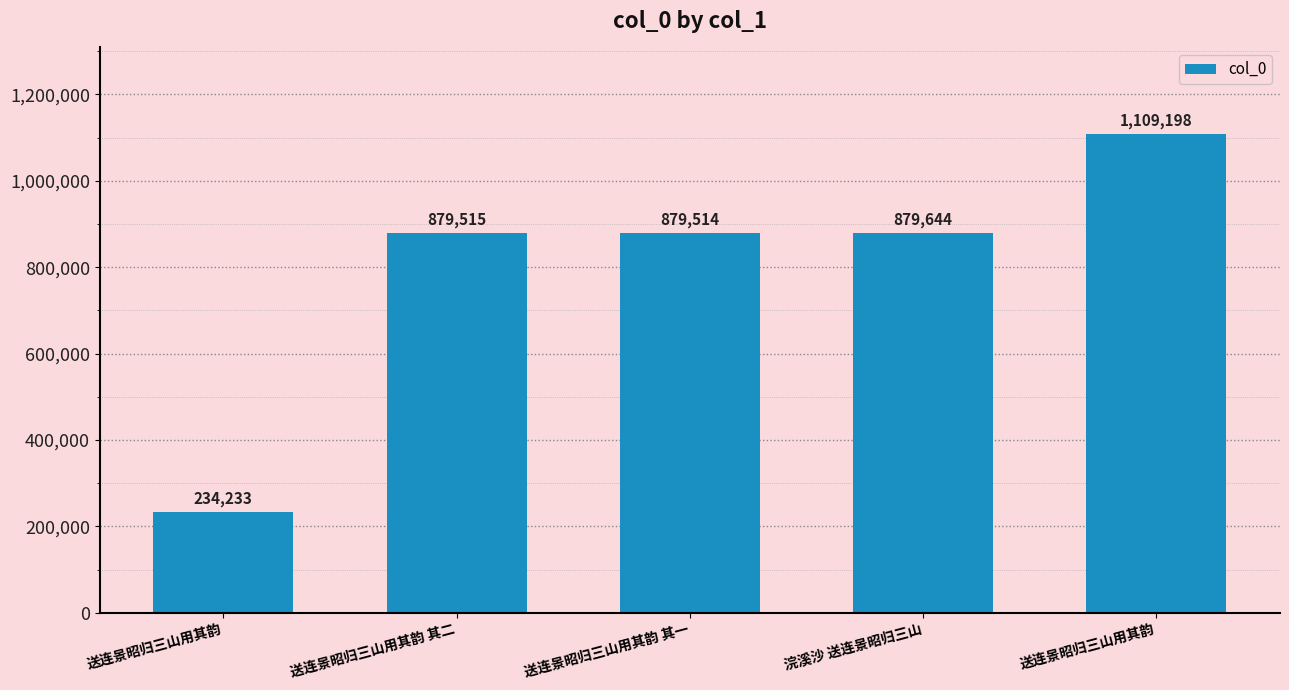

Which has a higher value, 浣溪沙 送连景昭归三山 or 送连景昭归三山用其韵?

浣溪沙 送连景昭归三山